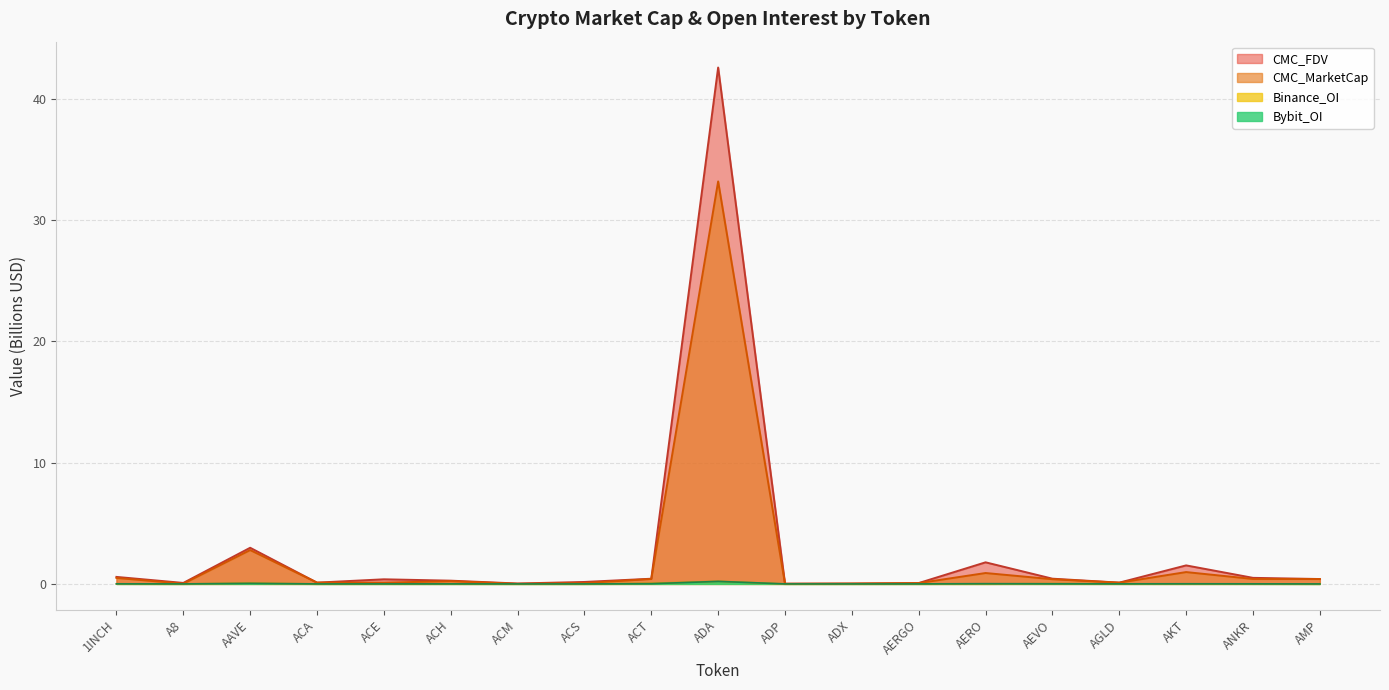

At AAVE, list the series in order from largest to smallest.

CMC_FDV, CMC_MarketCap, Binance_OI, Bybit_OI